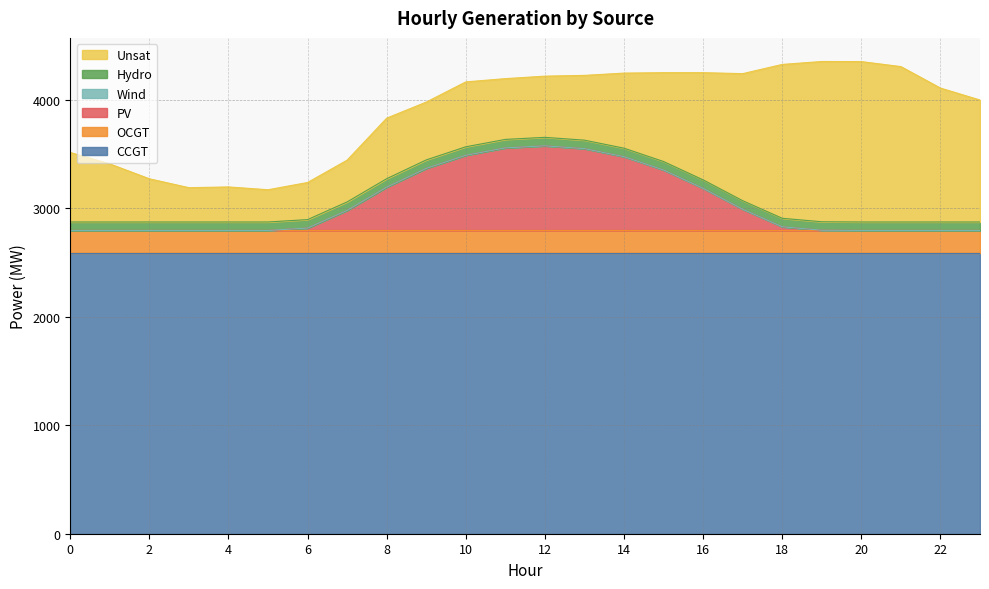

True or false: Hydro and Wind intersect in this chart.

False